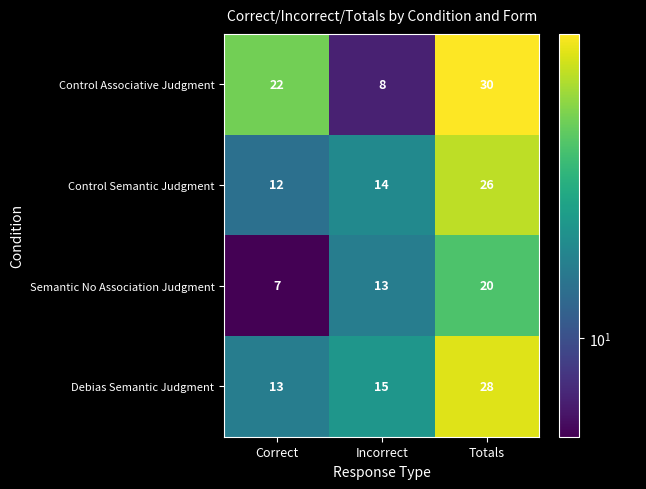

At how many categories does at least one series exceed 14?

3